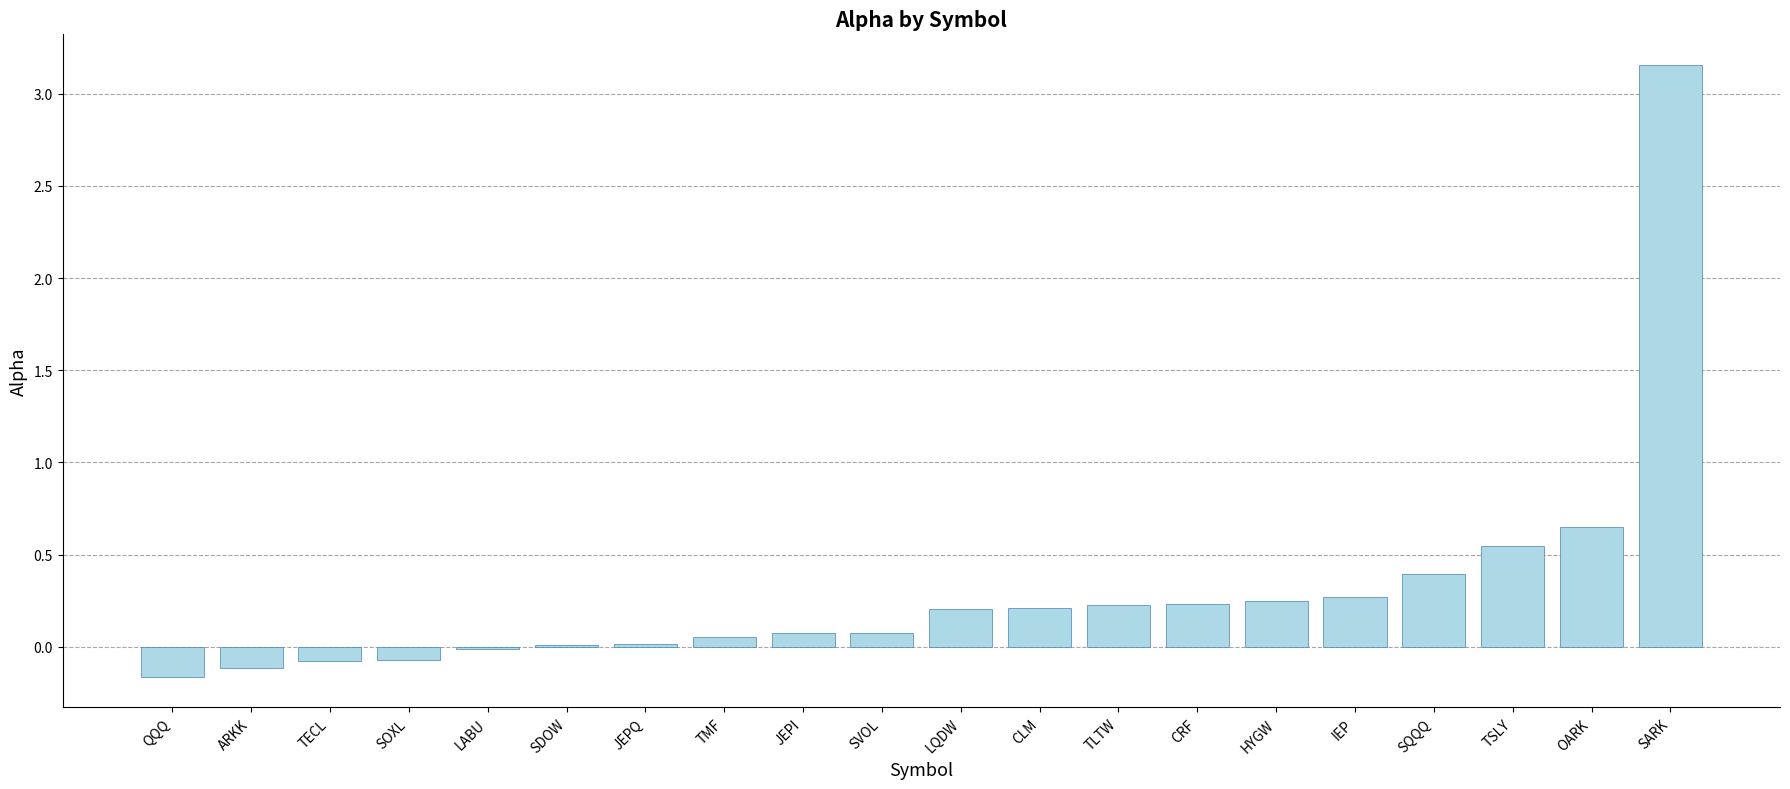

At which label is the value closest to 1?

OARK